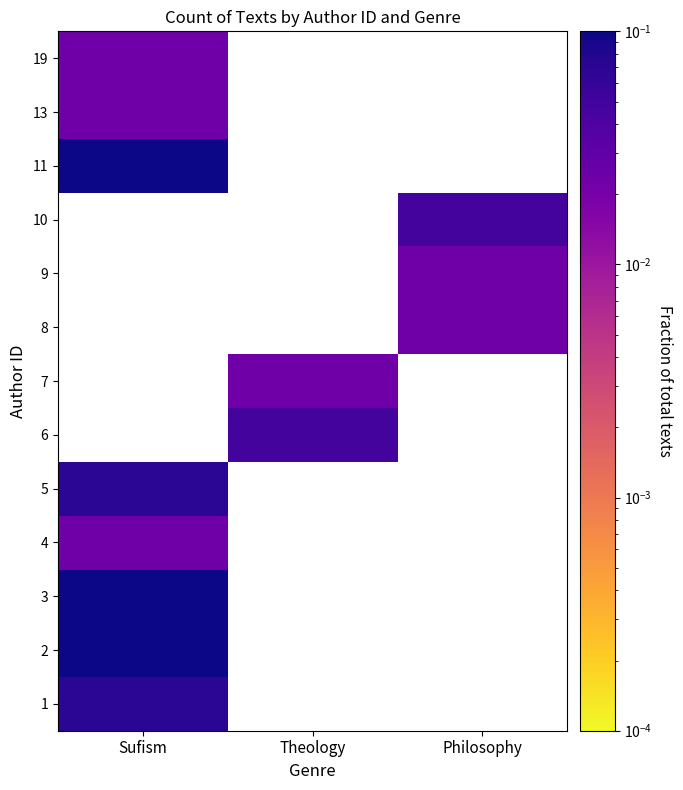

What is the greatest value displayed?

0.3